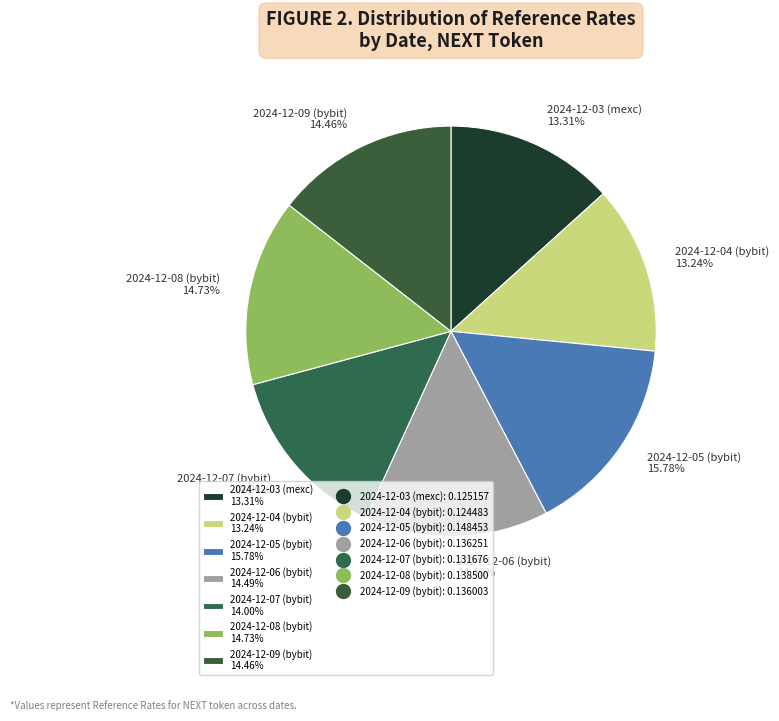

Does any single category account for the majority?

No